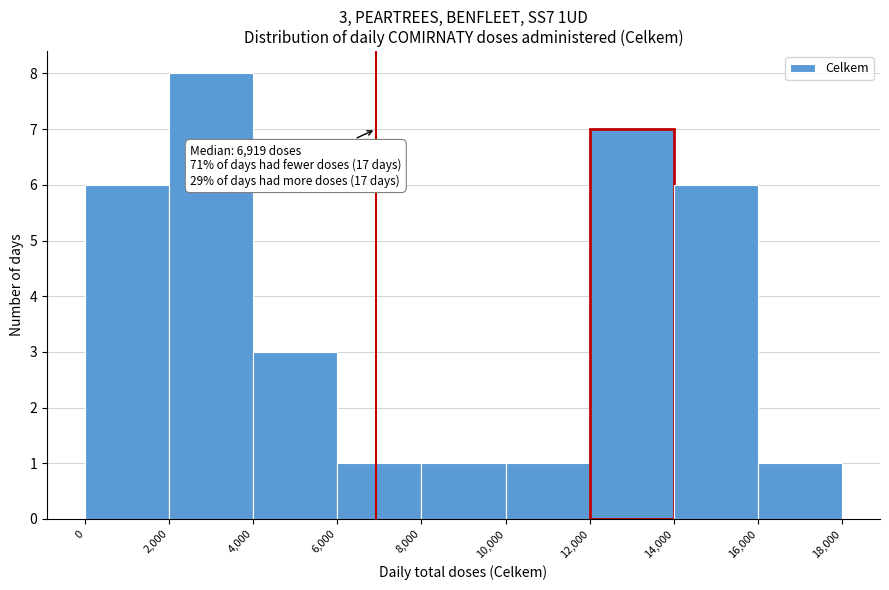

Over which range of the x-axis is the bar tallest?

2,000 to 4,000